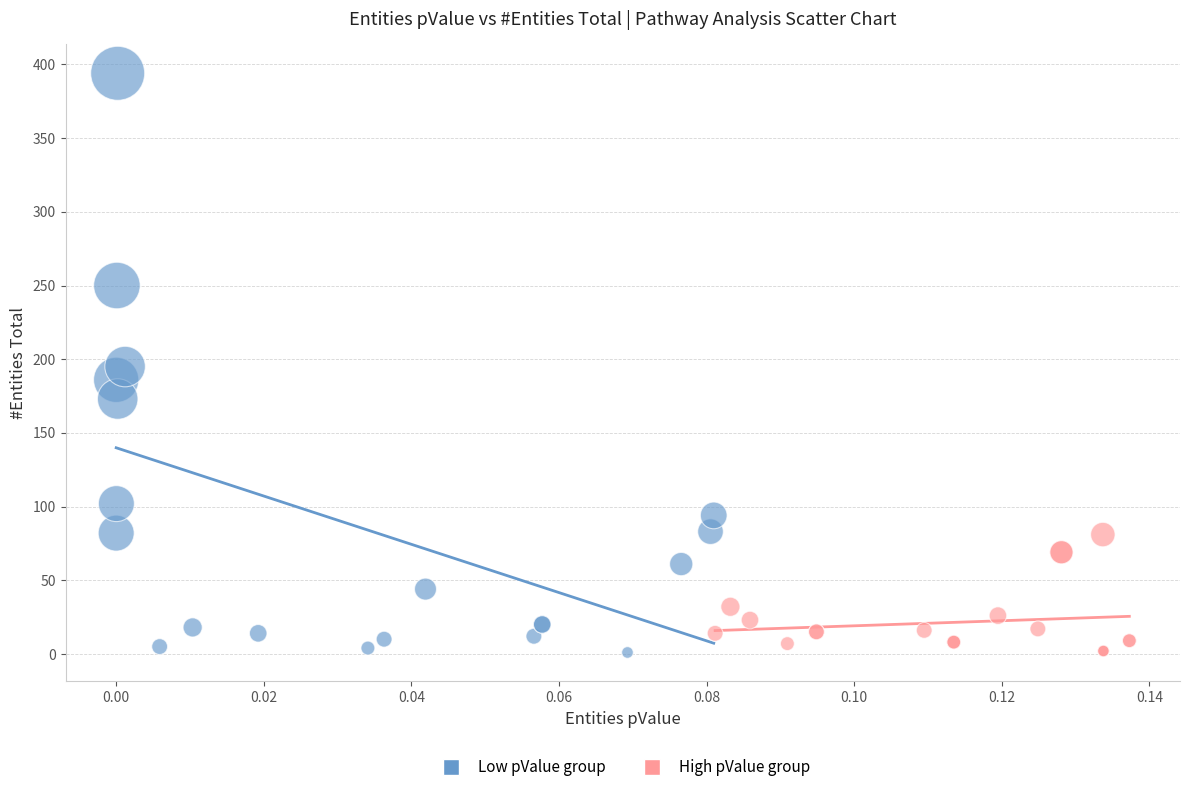

Which series reaches the maximum Y coordinate?

Low pValue group